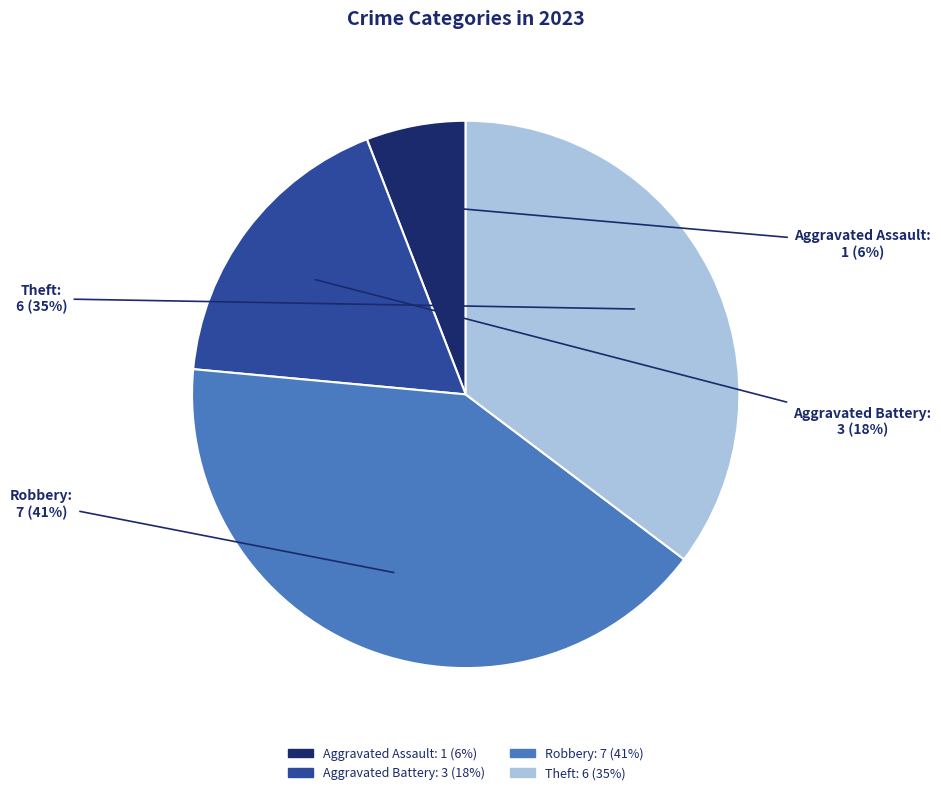

To the nearest percent, what portion does Theft represent?

35%